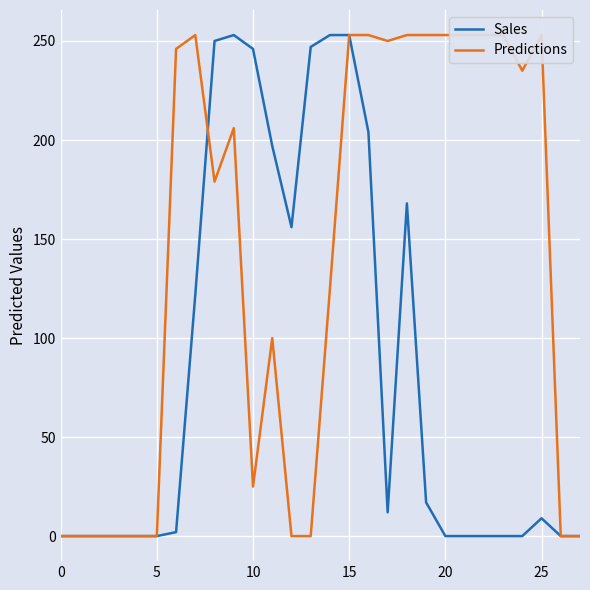

At which category is the sum across all series the highest?

15